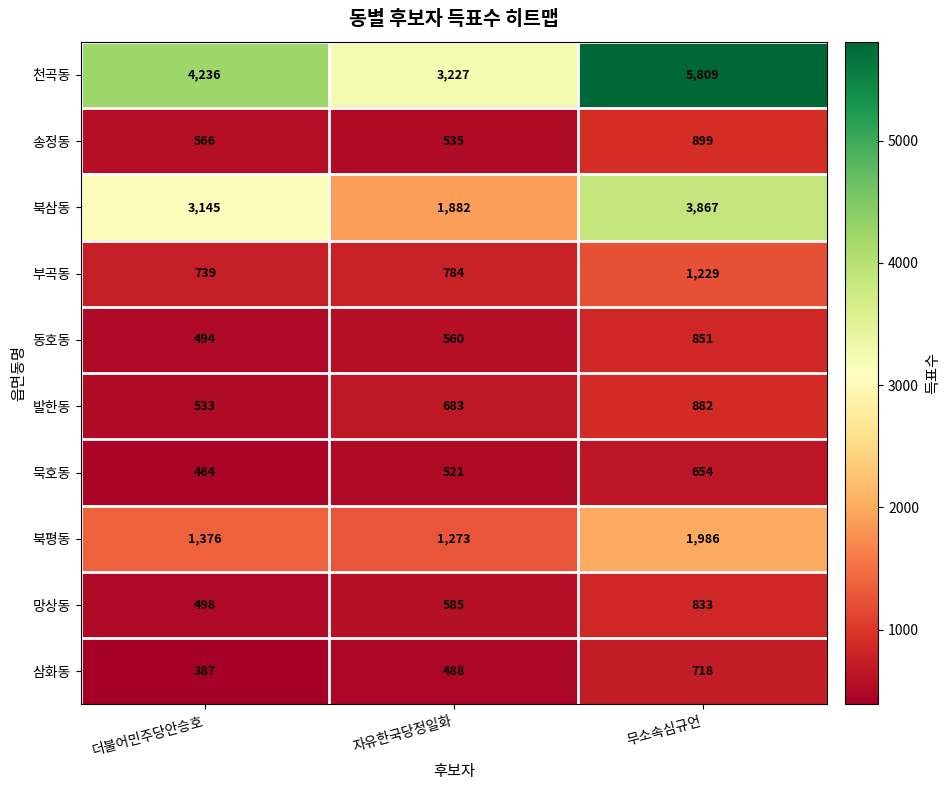

Which series has the largest total across all categories?

천곡동